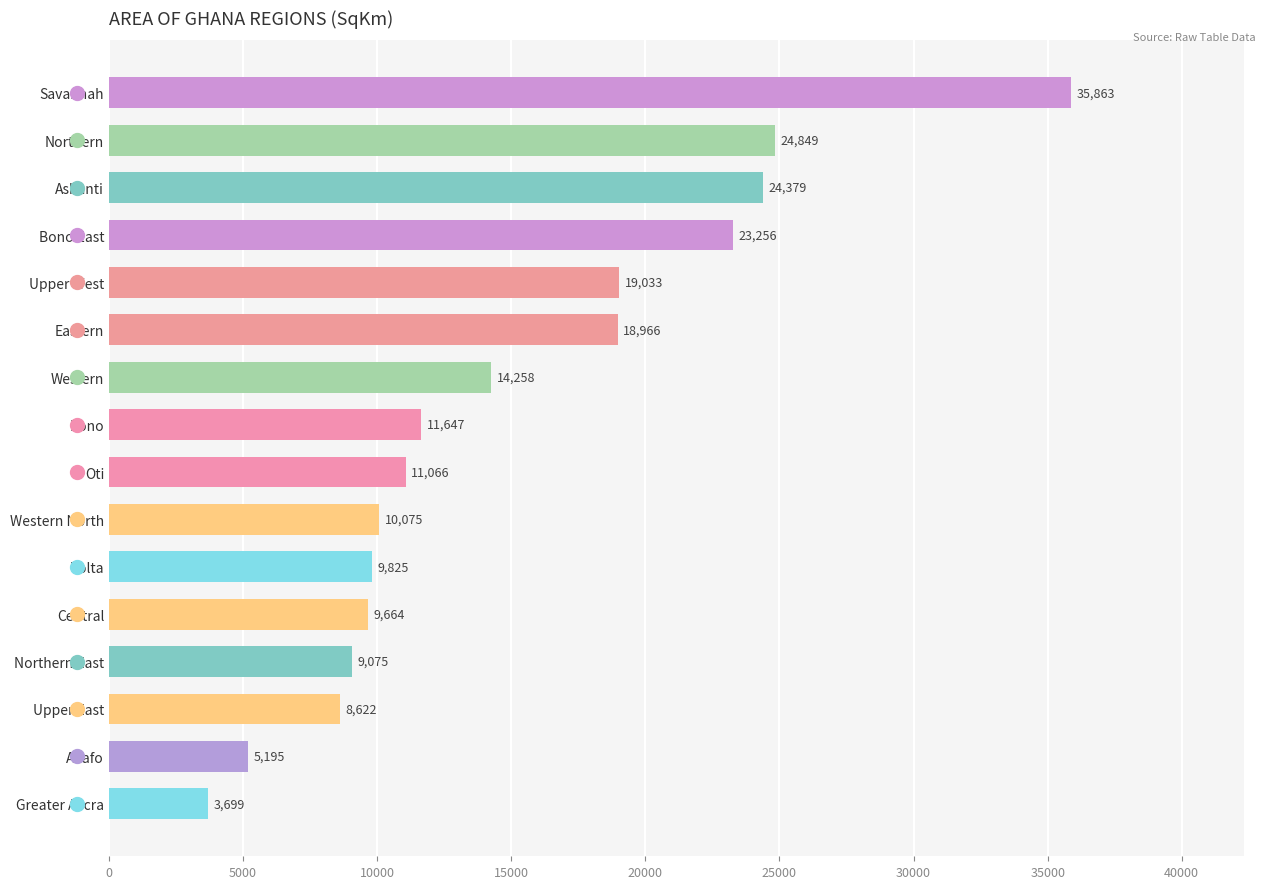

Is it true that the value at Western is 8323.6?

False